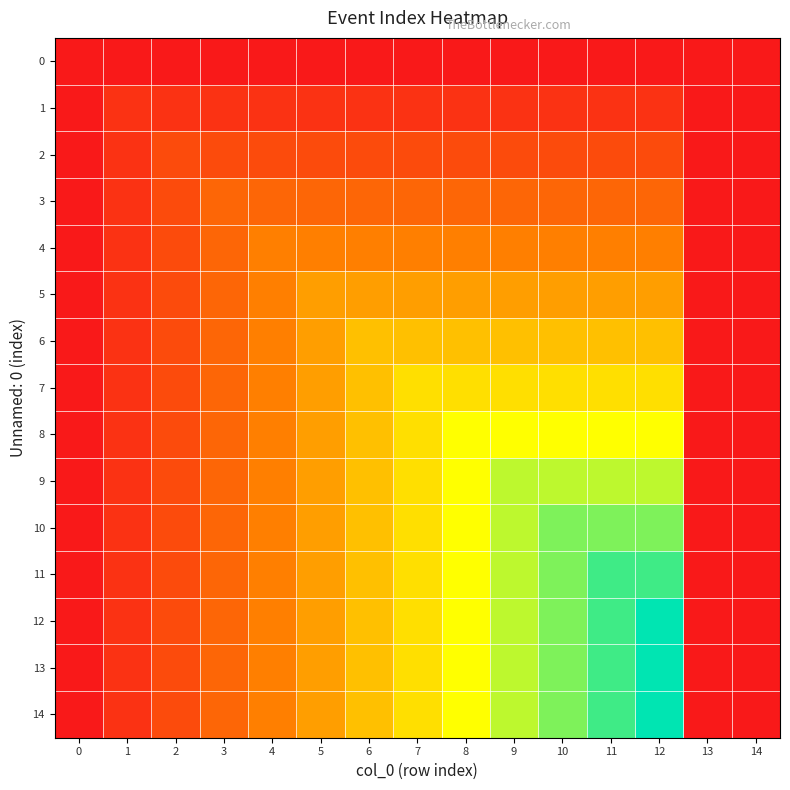

Reading right to left, list all the values displayed in this chart.

0: 14=0	13=0	12=0	11=0	10=0	9=0	8=0	7=0	6=0	5=0	4=0	3=0	2=0	1=0	0=0
1: 14=0	13=0	12=1	11=1	10=1	9=1	8=1	7=1	6=1	5=1	4=1	3=1	2=1	1=1	0=0
2: 14=0	13=0	12=2	11=2	10=2	9=2	8=2	7=2	6=2	5=2	4=2	3=2	2=2	1=1	0=0
3: 14=0	13=0	12=3	11=3	10=3	9=3	8=3	7=3	6=3	5=3	4=3	3=3	2=2	1=1	0=0
4: 14=0	13=0	12=4	11=4	10=4	9=4	8=4	7=4	6=4	5=4	4=4	3=3	2=2	1=1	0=0
5: 14=0	13=0	12=5	11=5	10=5	9=5	8=5	7=5	6=5	5=5	4=4	3=3	2=2	1=1	0=0
6: 14=0	13=0	12=6	11=6	10=6	9=6	8=6	7=6	6=6	5=5	4=4	3=3	2=2	1=1	0=0
7: 14=0	13=0	12=7	11=7	10=7	9=7	8=7	7=7	6=6	5=5	4=4	3=3	2=2	1=1	0=0
8: 14=0	13=0	12=8	11=8	10=8	9=8	8=8	7=7	6=6	5=5	4=4	3=3	2=2	1=1	0=0
9: 14=0	13=0	12=9	11=9	10=9	9=9	8=8	7=7	6=6	5=5	4=4	3=3	2=2	1=1	0=0
10: 14=0	13=0	12=10	11=10	10=10	9=9	8=8	7=7	6=6	5=5	4=4	3=3	2=2	1=1	0=0
11: 14=0	13=0	12=11	11=11	10=10	9=9	8=8	7=7	6=6	5=5	4=4	3=3	2=2	1=1	0=0
12: 14=0	13=0	12=12	11=11	10=10	9=9	8=8	7=7	6=6	5=5	4=4	3=3	2=2	1=1	0=0
13: 14=0	13=0	12=12	11=11	10=10	9=9	8=8	7=7	6=6	5=5	4=4	3=3	2=2	1=1	0=0
14: 14=0	13=0	12=12	11=11	10=10	9=9	8=8	7=7	6=6	5=5	4=4	3=3	2=2	1=1	0=0